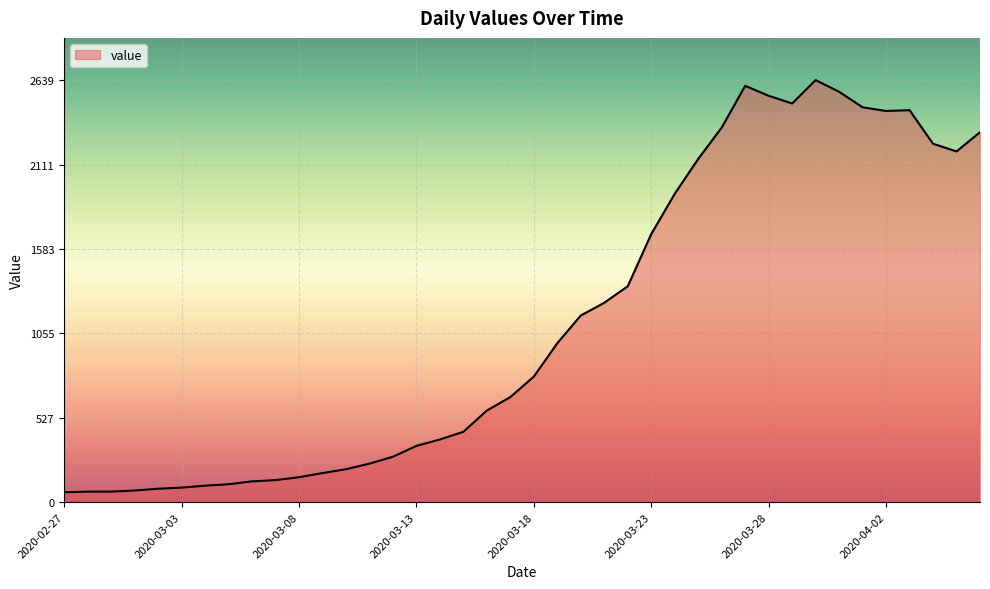

What is the sum of all values?

44998